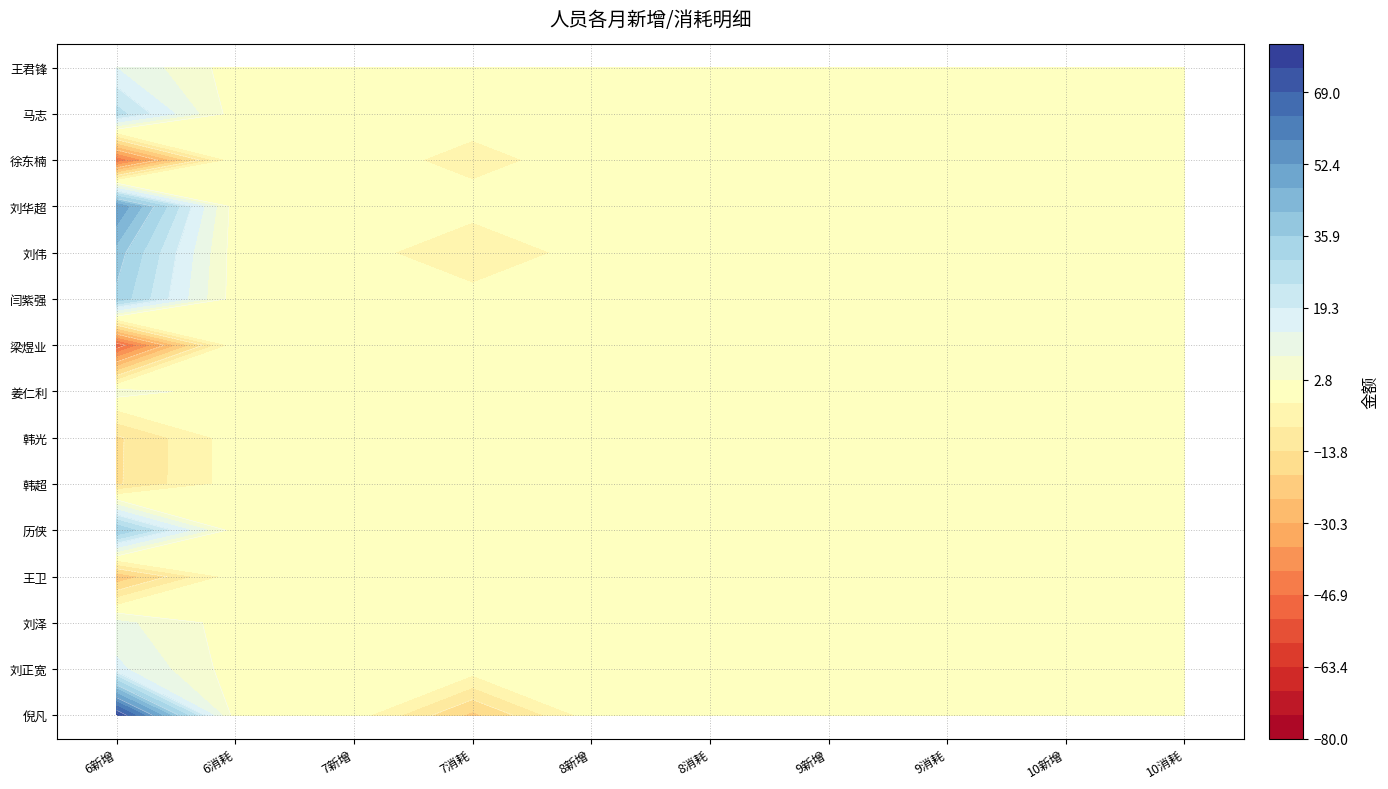

How many distinct data groups are displayed?

15